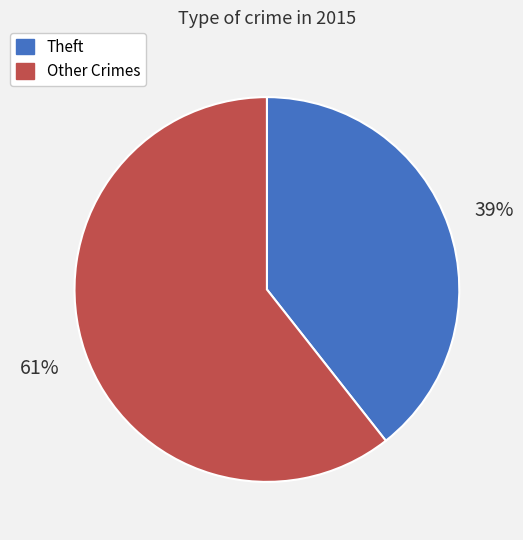

To the nearest percent, what percentage of the pie is Theft?

39%